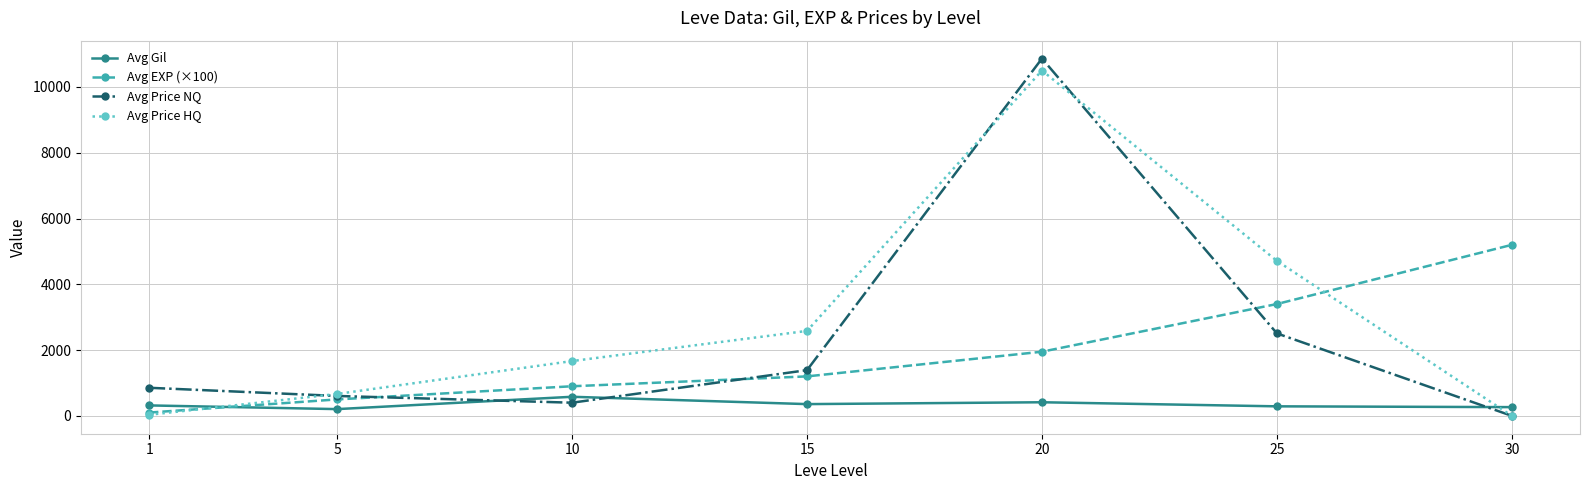

How many series are shown in this chart?

4